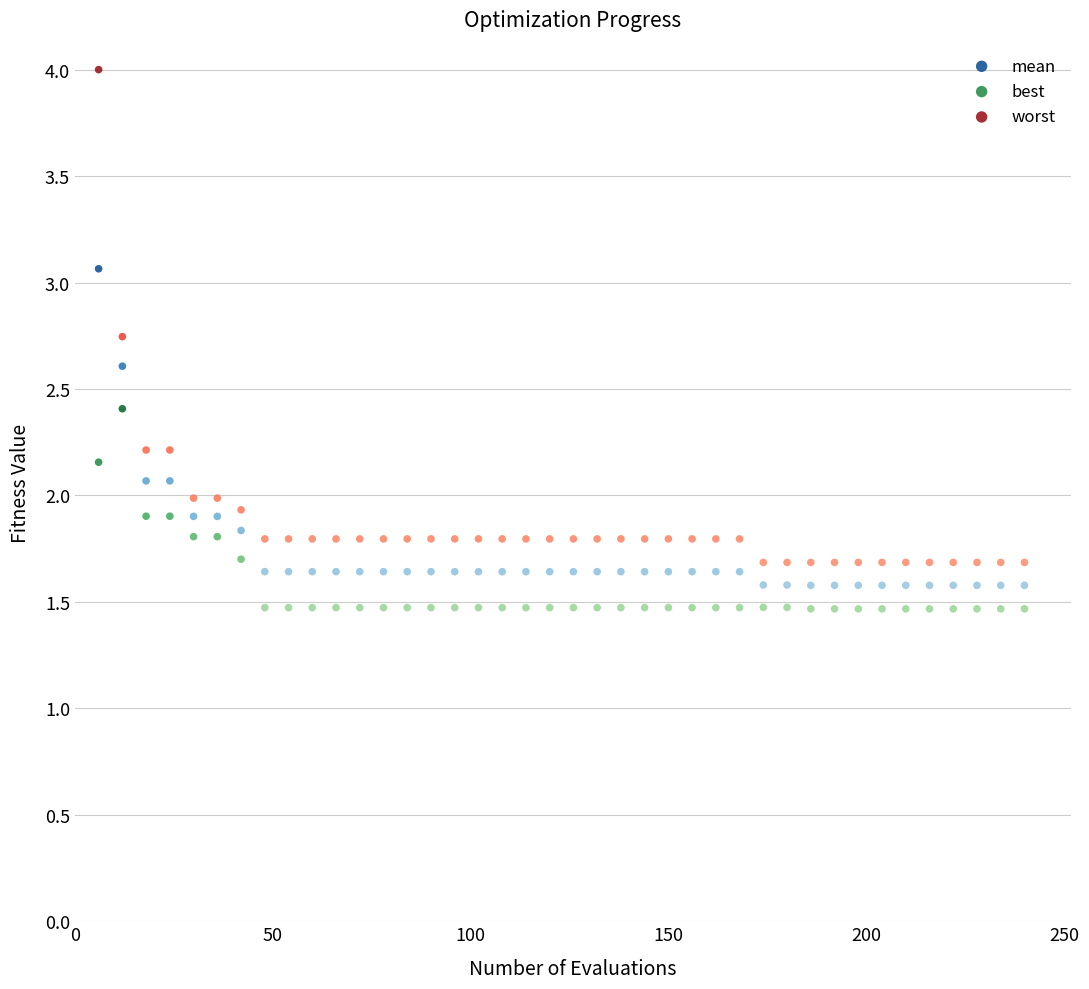

Across all data points, what is the range of X values (max minus min)?

234.0